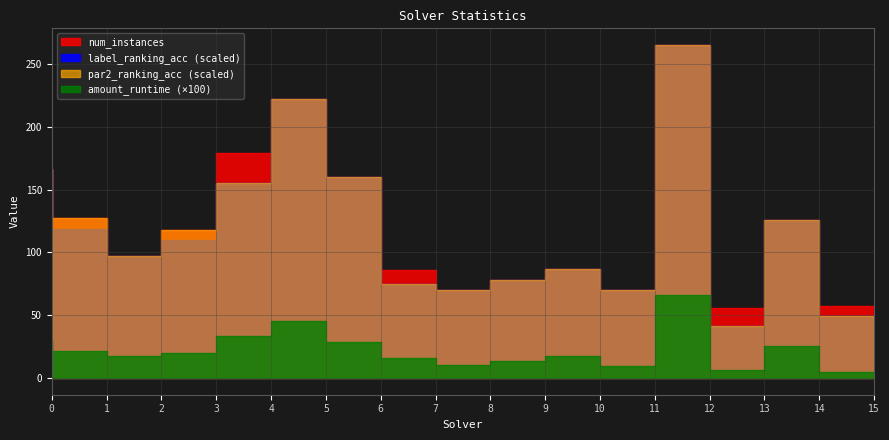

True or false: par2_ranking_acc has a value of 1.0 at 9.

True